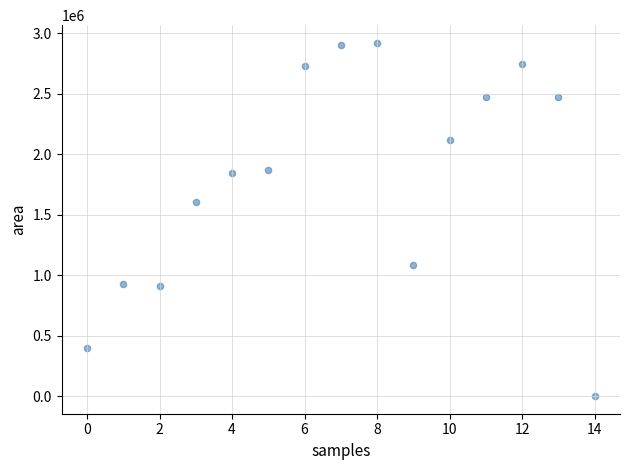

What Y value in the scatter plot is closest to 1460625?

1603125